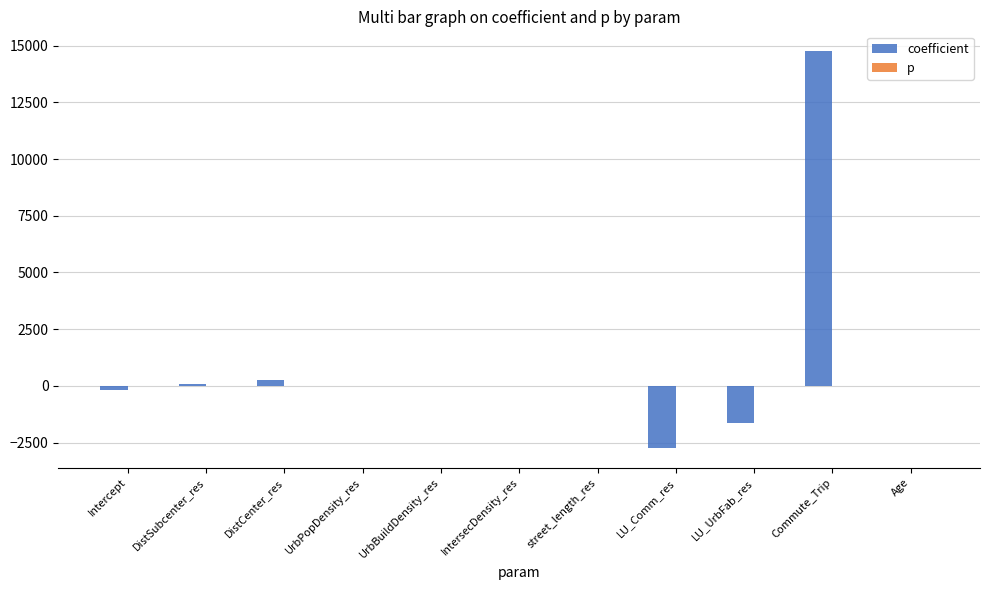

What is the sum of all coefficient values?

10549.5